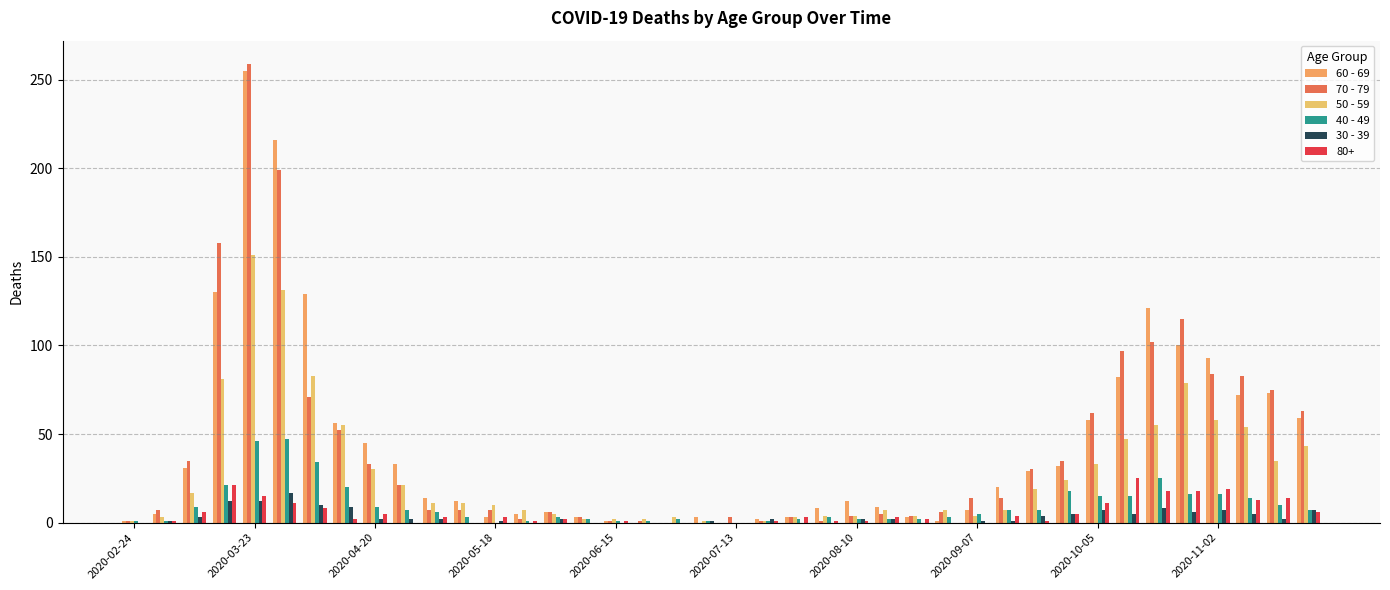

Does the chart contain stacked bars?

No